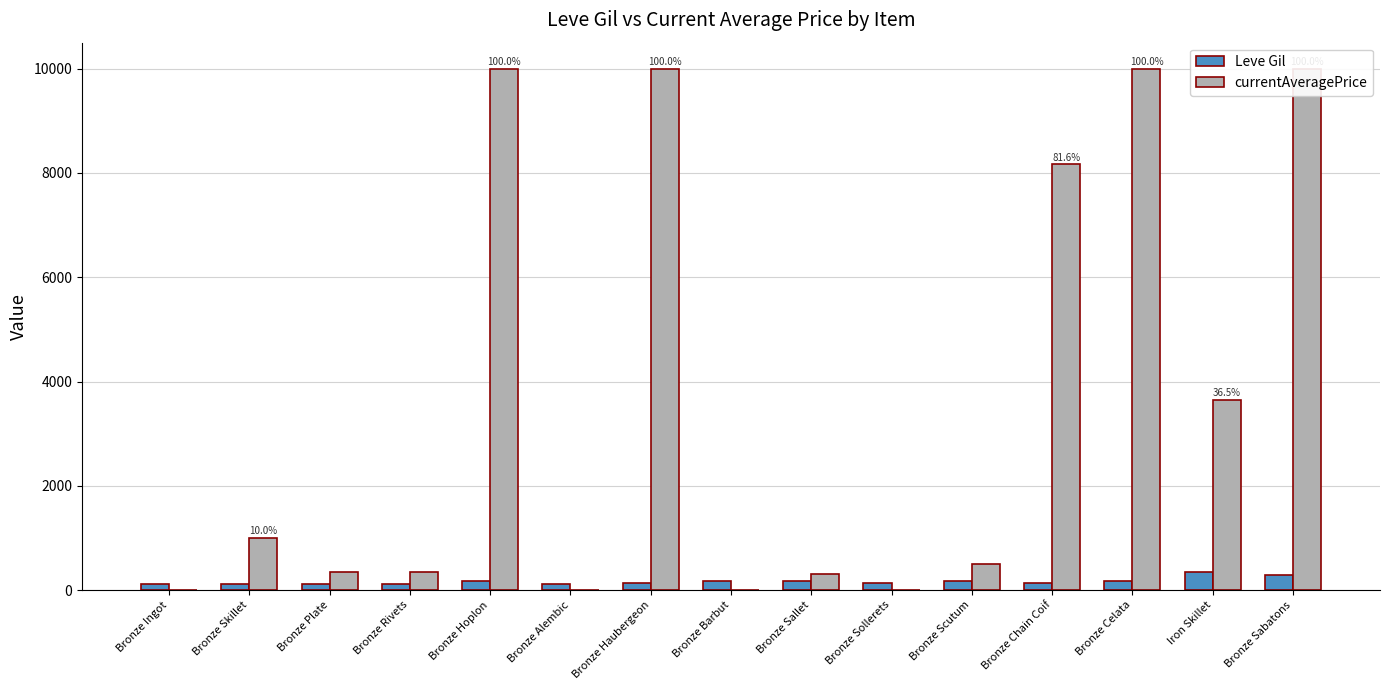

What is the average value of the currentAveragePrice series?

3620